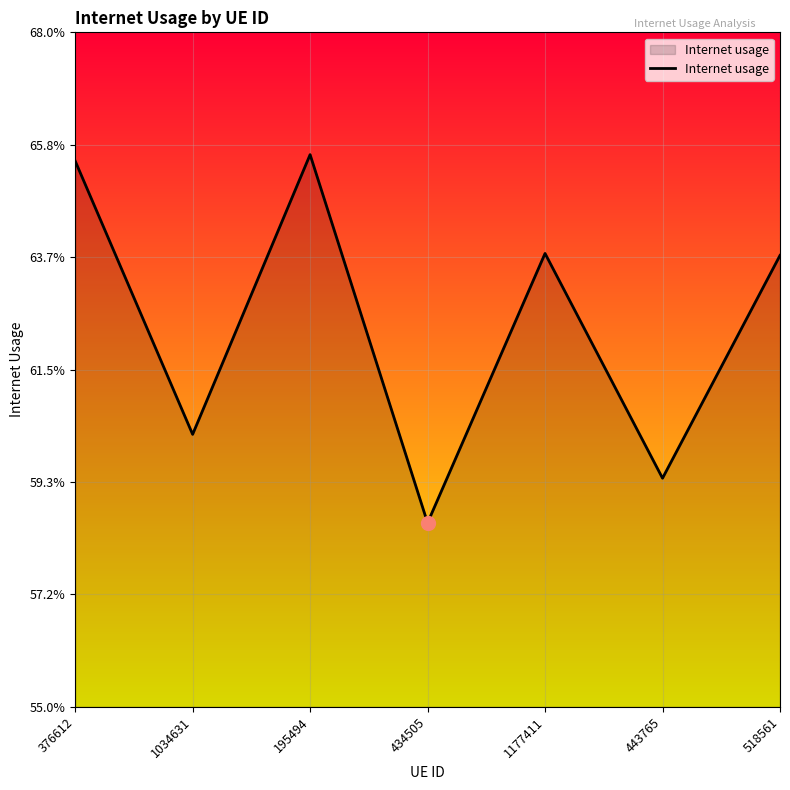

What is the label of the 5th point from the left?

1177411